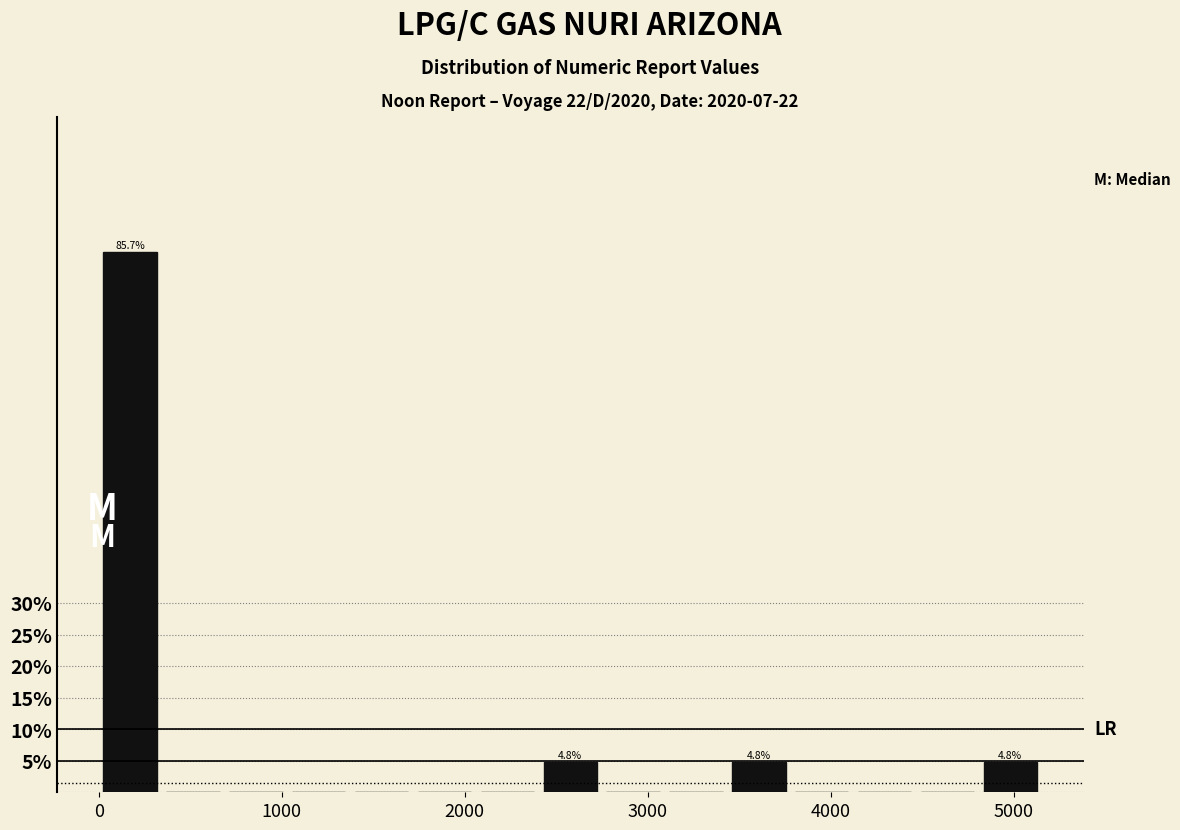

Around what value on the x-axis is the tallest bar? Give the approximate position of its centre, as read against the axis.

200